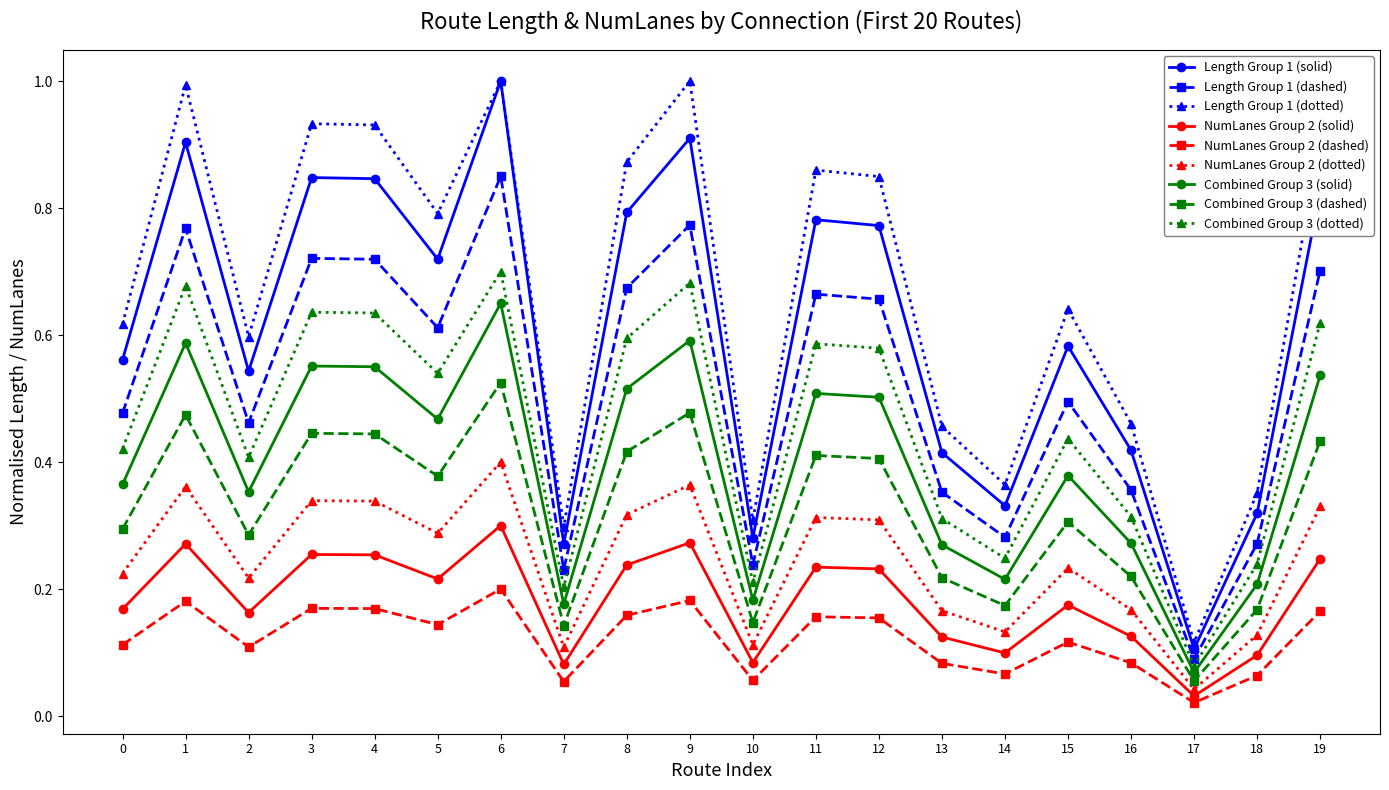

Between 4 and 18, which series saw the biggest shift?

Length Group 1 (dotted)